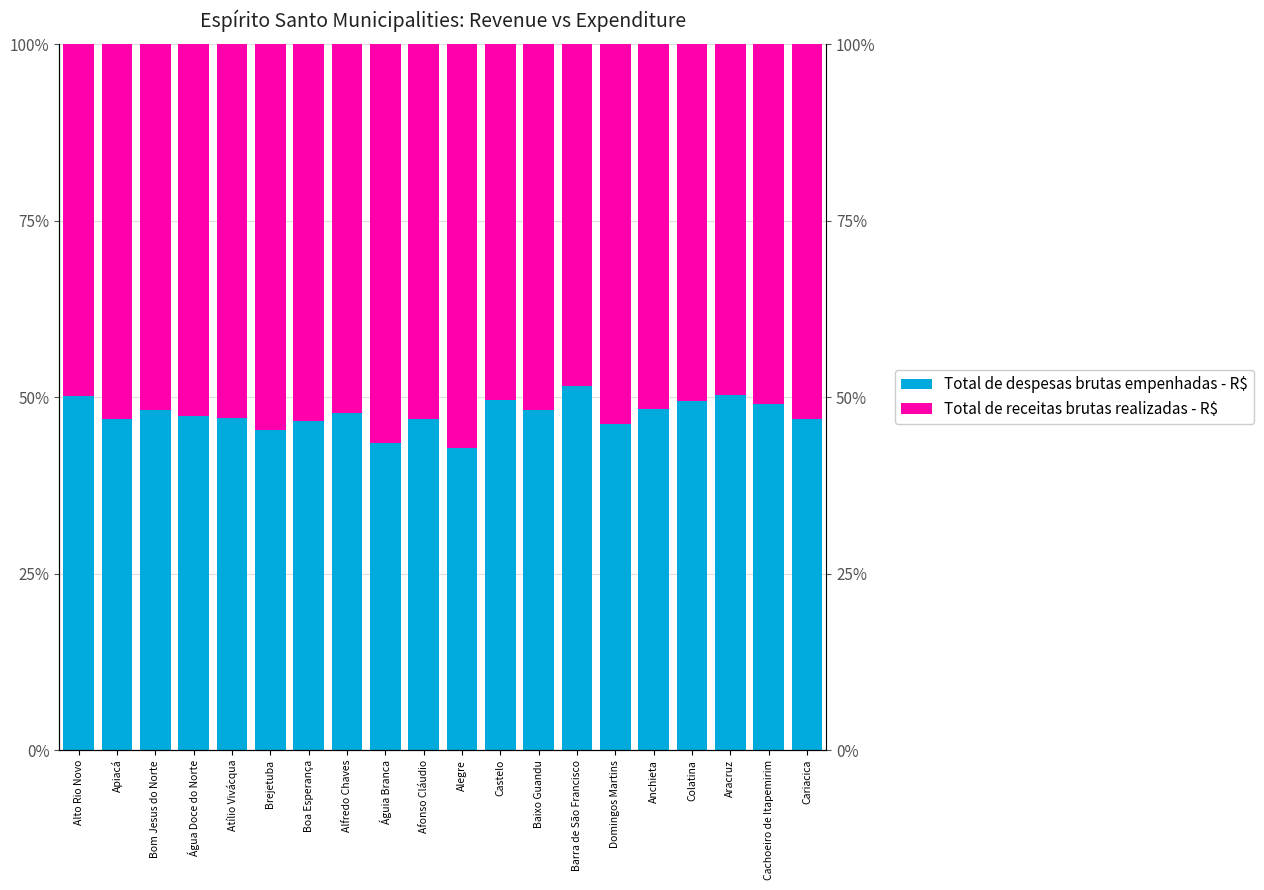

List the series in order of their overall mean, lowest first.

Total de despesas brutas empenhadas - R$, Total de receitas brutas realizadas - R$